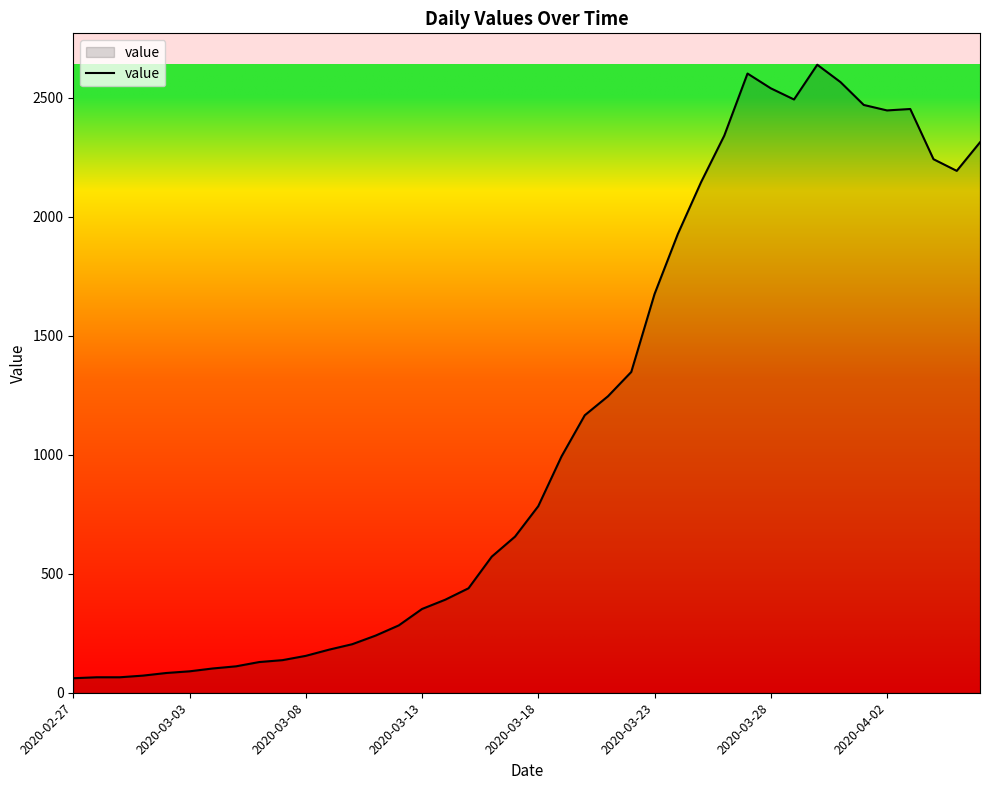

Does the chart have visible grid lines?

No